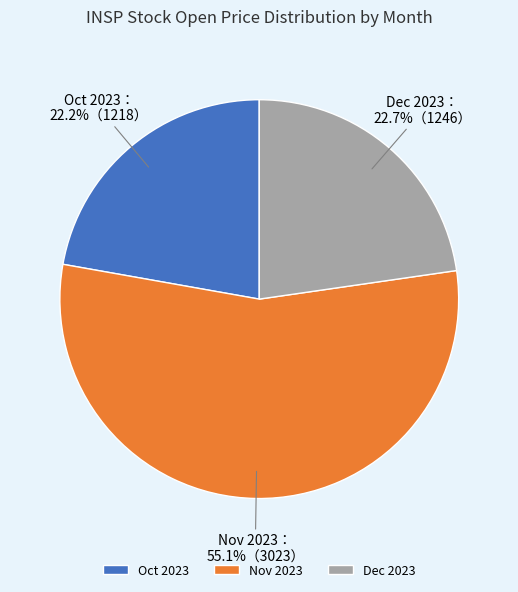

What is the largest slice in the pie chart?

Nov 2023